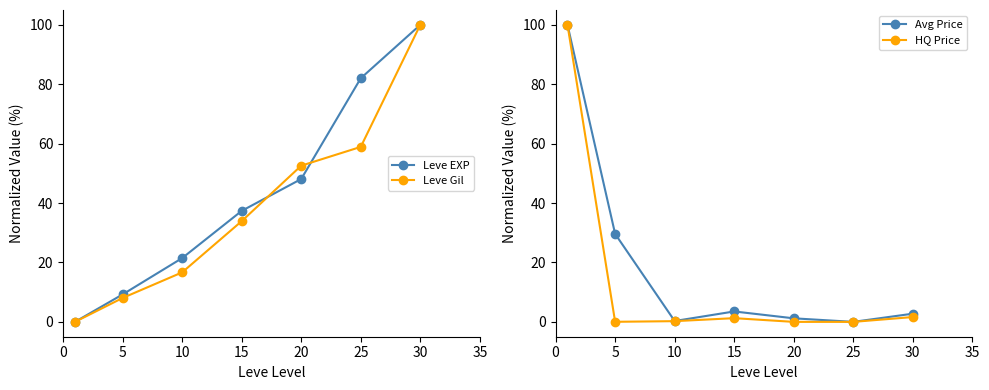

True or false: Leve EXP has more than 0 points higher than both neighbors.

False